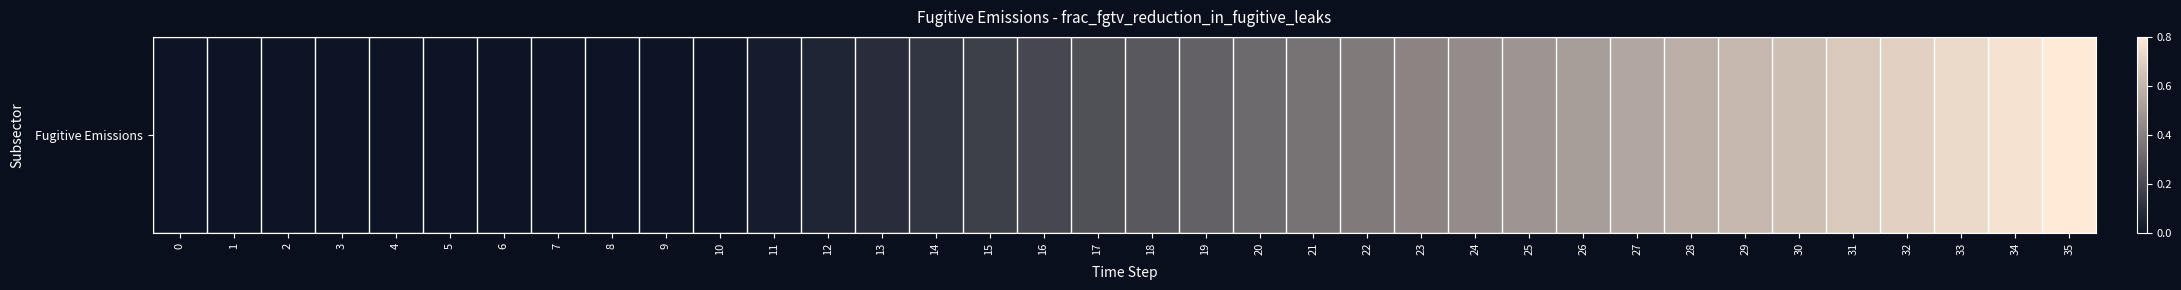

Which category has the highest value across all series?

35